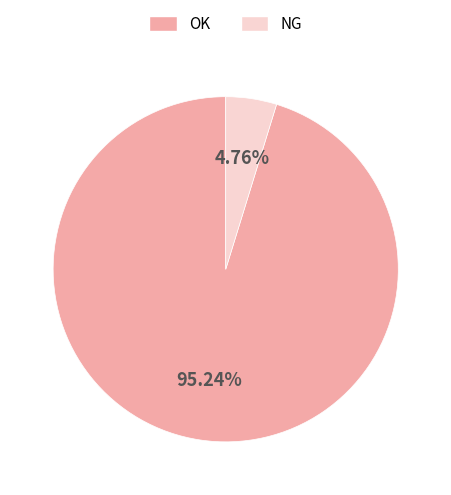

To the nearest percent, what is the average slice percentage?

50%